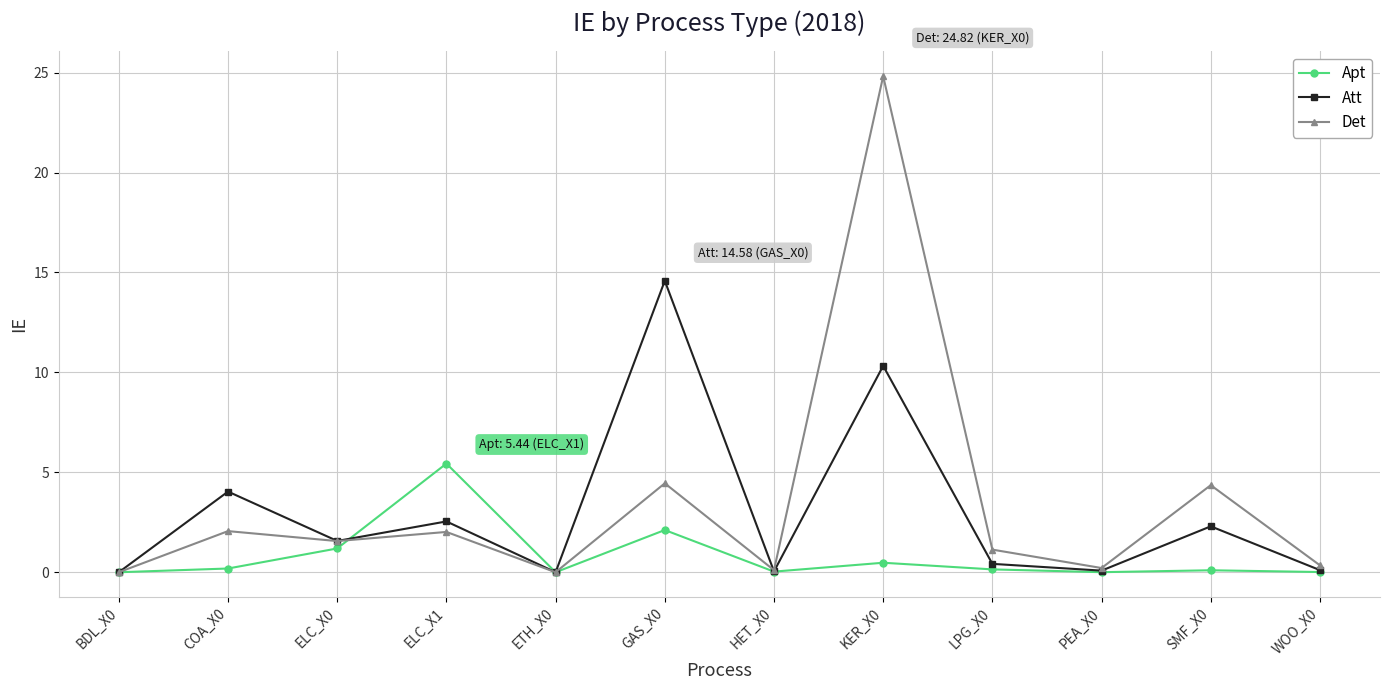

Which series has the widest spread of values?

Det